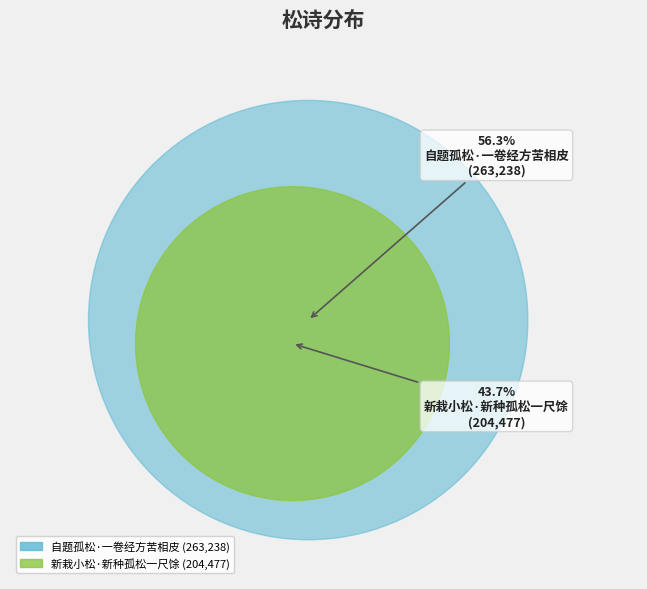

To the nearest percent, what portion does 自题孤松·一卷经方苦相皮 represent?

56%